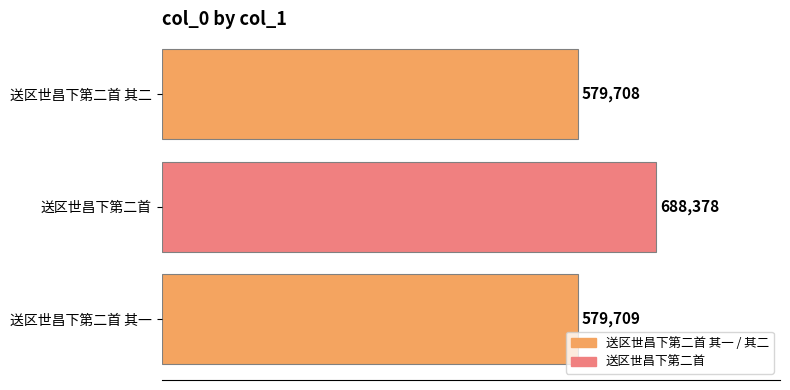

Which has a higher value, 送区世昌下第二首 其二 or 送区世昌下第二首 其一?

送区世昌下第二首 其一